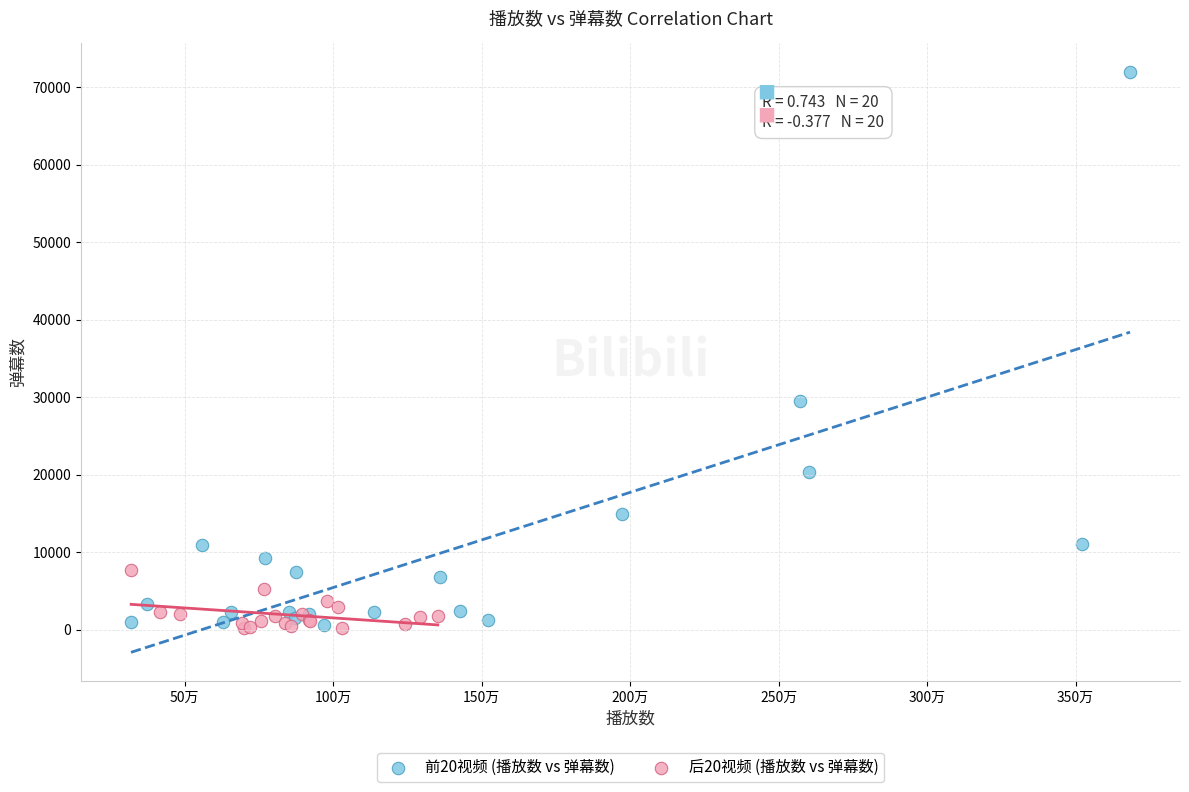

Which series has the widest spread of Y values?

前20视频 (播放数 vs 弹幕数)